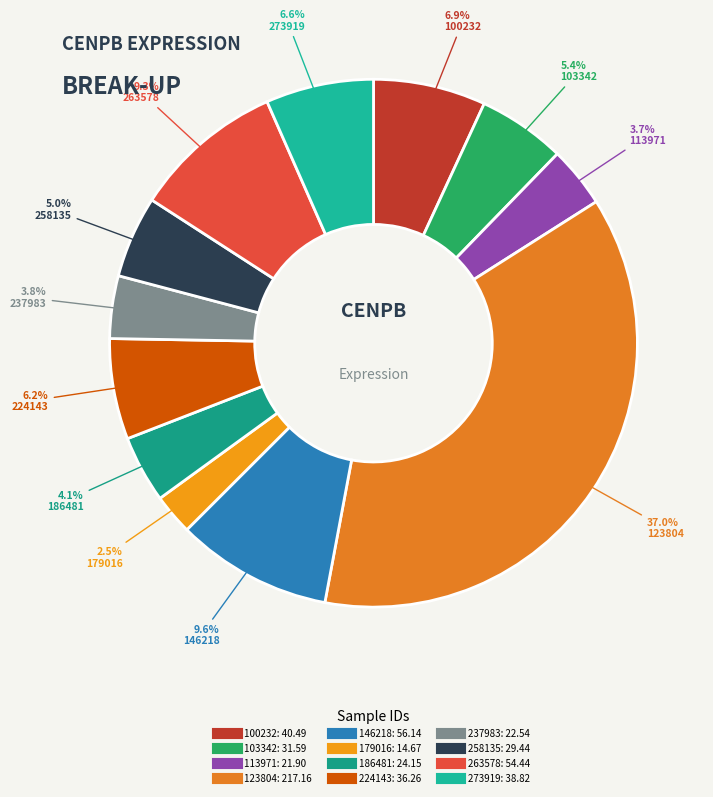

The 146218 slice represents 10% of the pie. True or false?

True